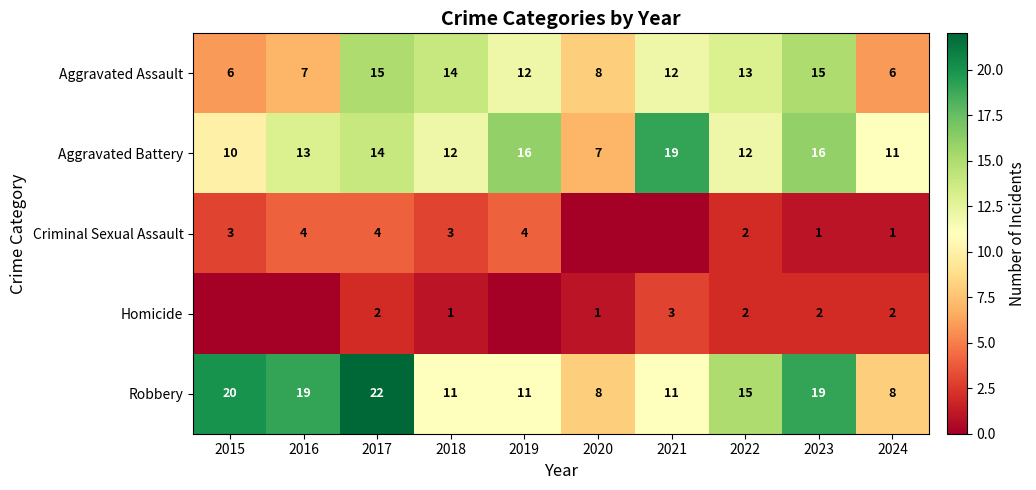

What is the difference between the highest and lowest values at 2023?

18